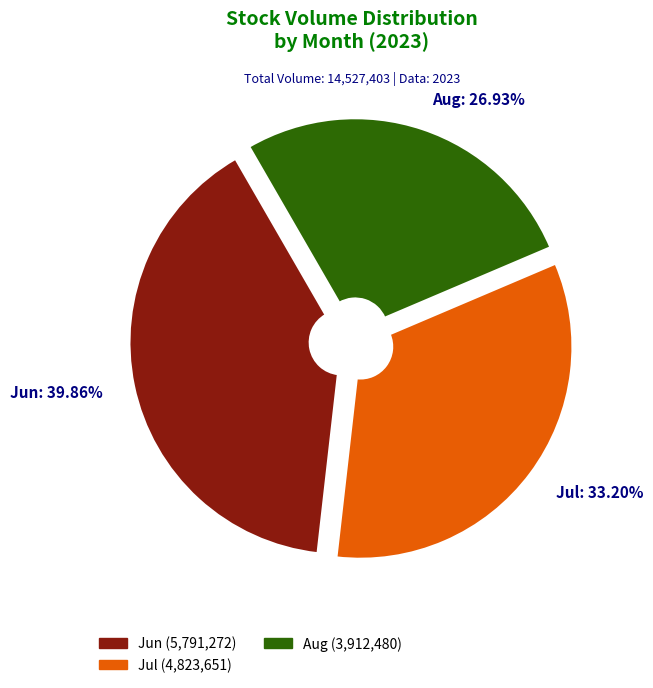

Between Jul and Aug, which is larger?

Jul